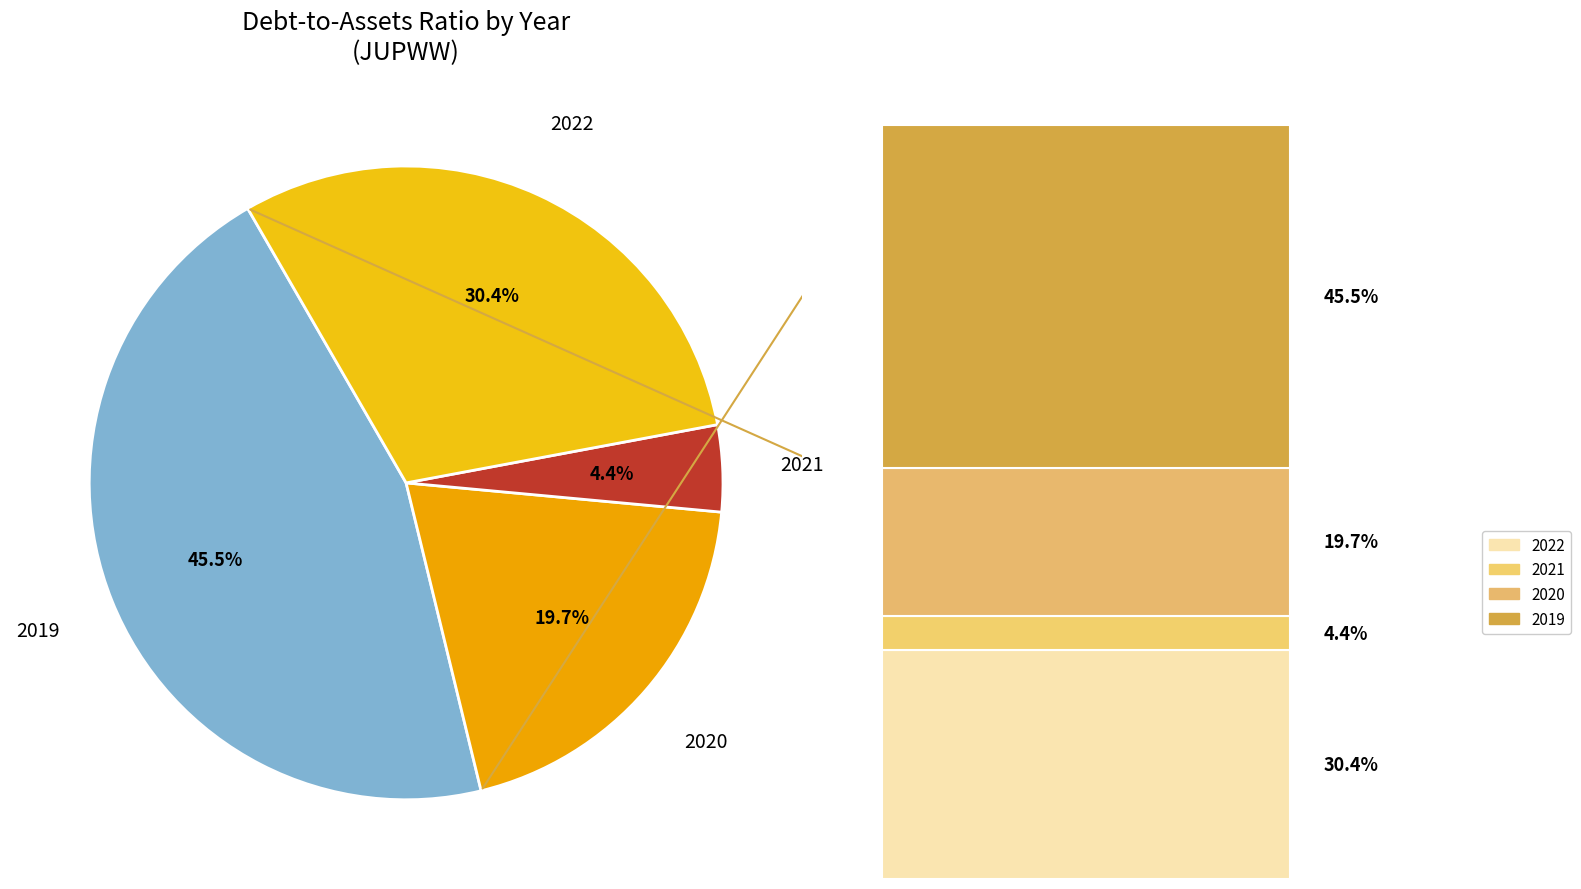

Count the number of slices in the pie.

4